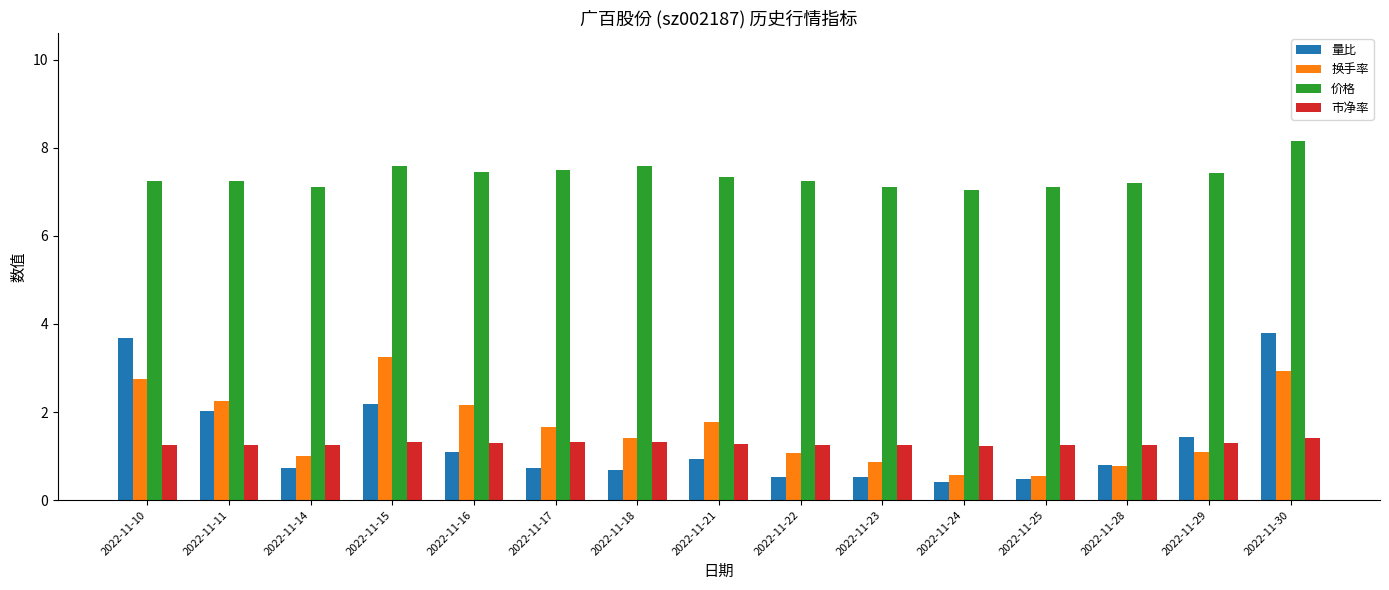

Between 2022-11-17 and 2022-11-23, which series saw the biggest shift?

换手率